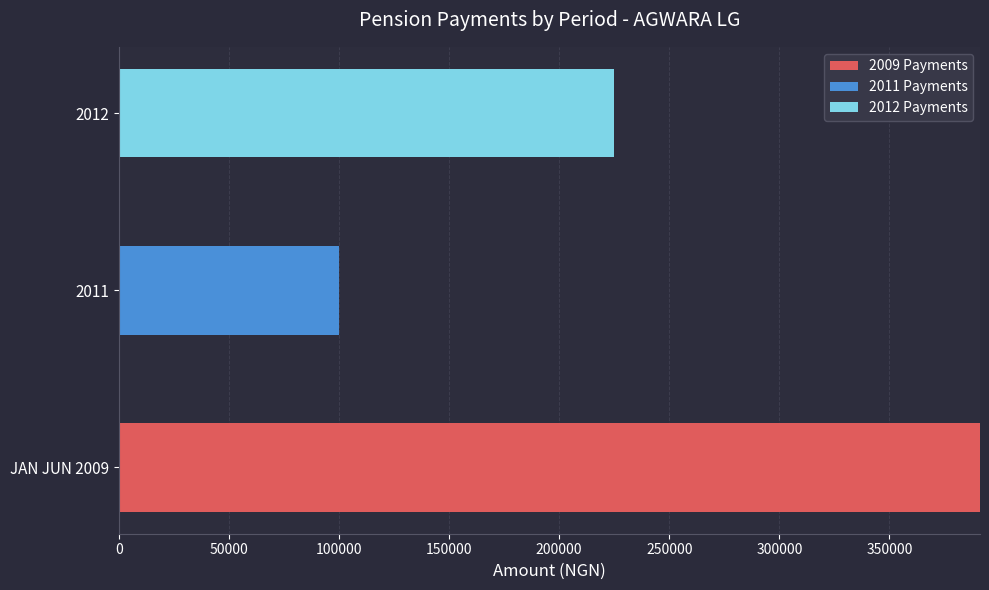

What is the total value across all series at 2011?

100036.1